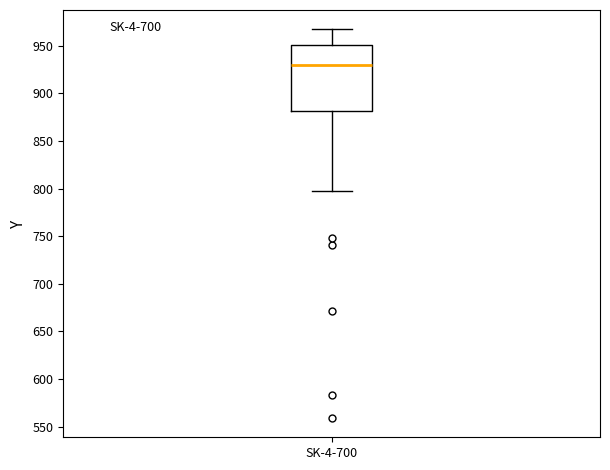

Transcribe this box plot: give where the median line is, the range the box spans, and where the two whiskers end, as read against the y-axis. The values are not printed on the chart, so give them approximately, as read against the axis.

median 930, box 880 to 950, whiskers 800 to 965